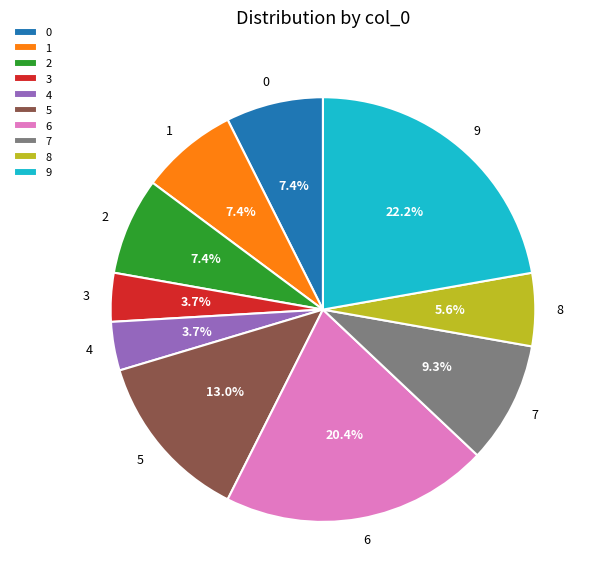

How many segments does this pie chart have?

10